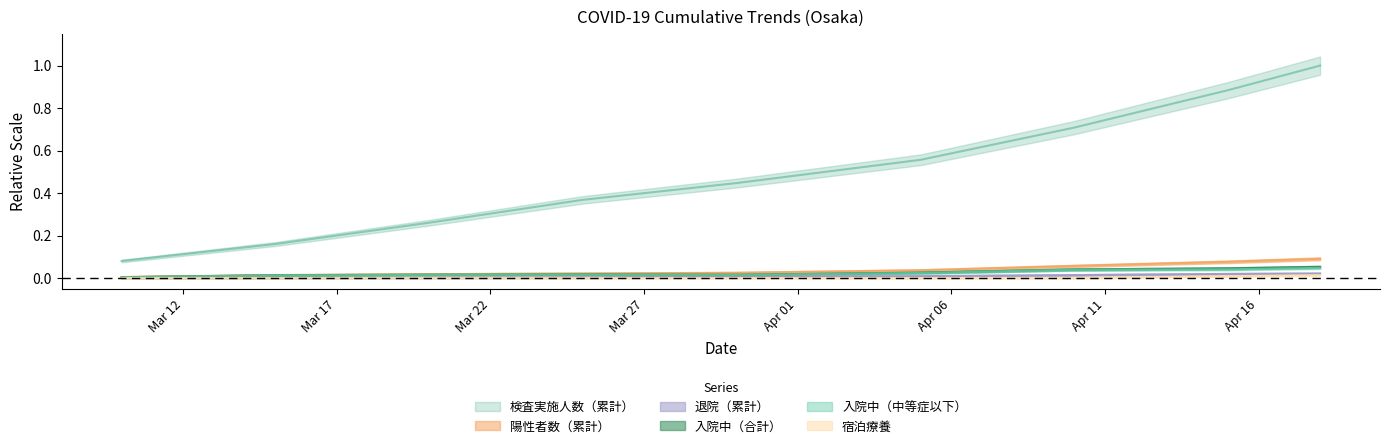

What are all the series names shown in the legend?

検査実施人数（累計）, 陽性者数（累計）, 退院（累計）, 入院中（合計）, 入院中（中等症以下）, 宿泊療養